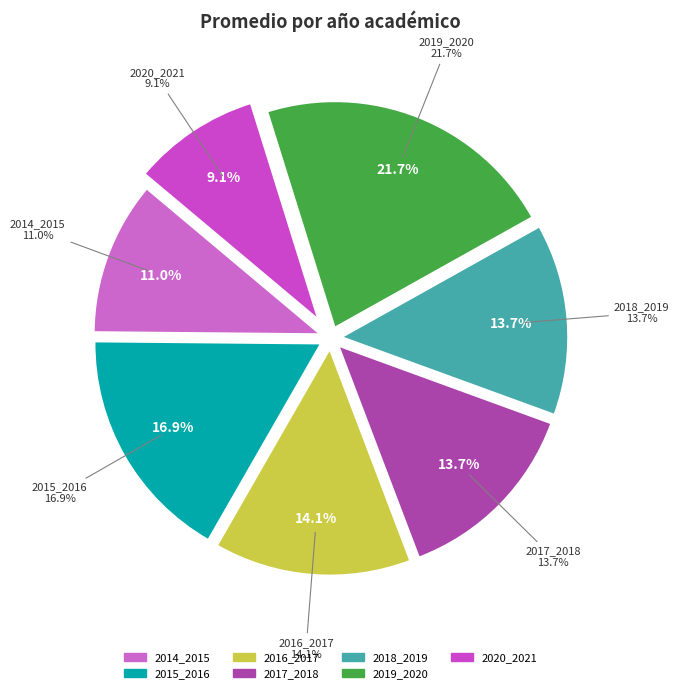

Rank the categories by value from lowest to highest.

2020_2021, 2014_2015, 2017_2018, 2018_2019, 2016_2017, 2015_2016, 2019_2020